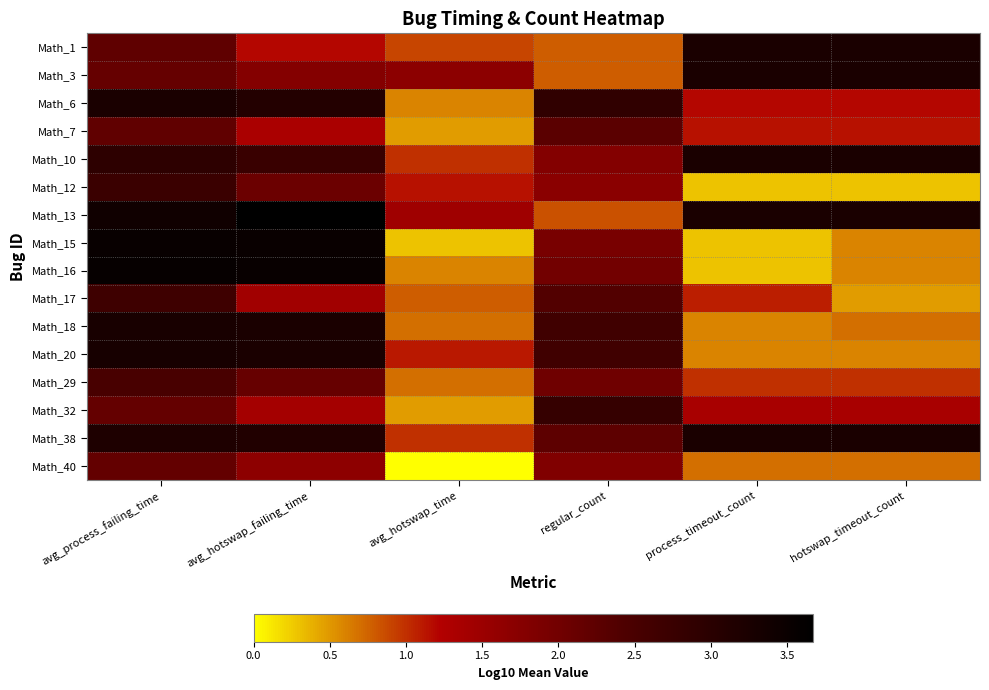

Between avg_hotswap_time and regular_count, which is larger?

avg_hotswap_time